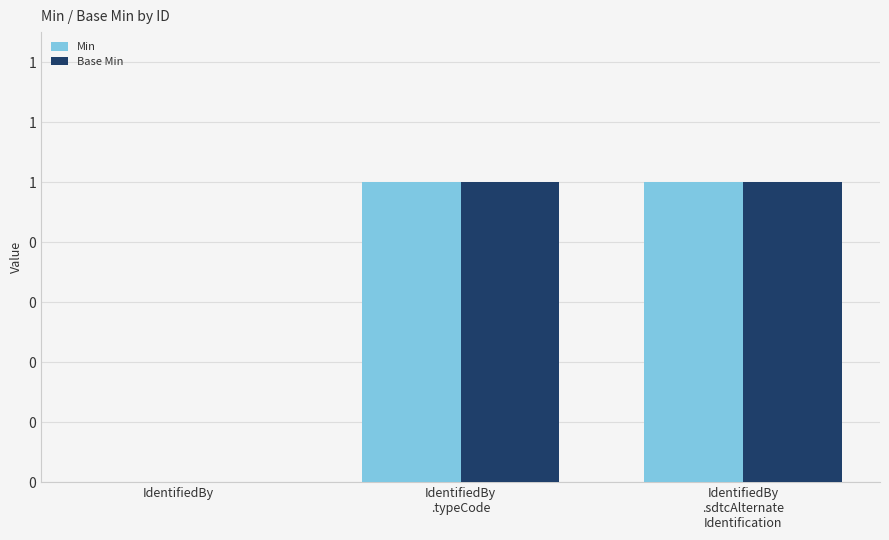

What are all the series names shown in the legend?

Min, Base Min